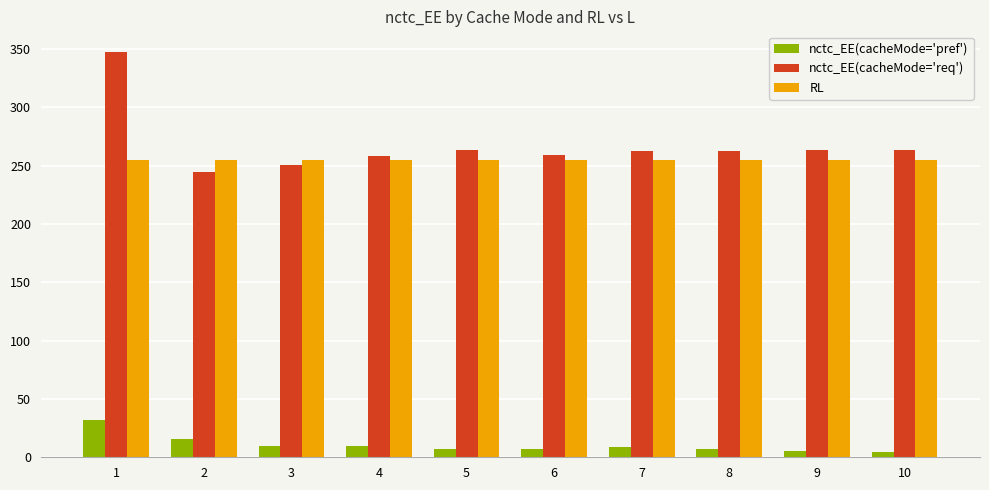

What is the difference between the highest and lowest values at 3?

244.8